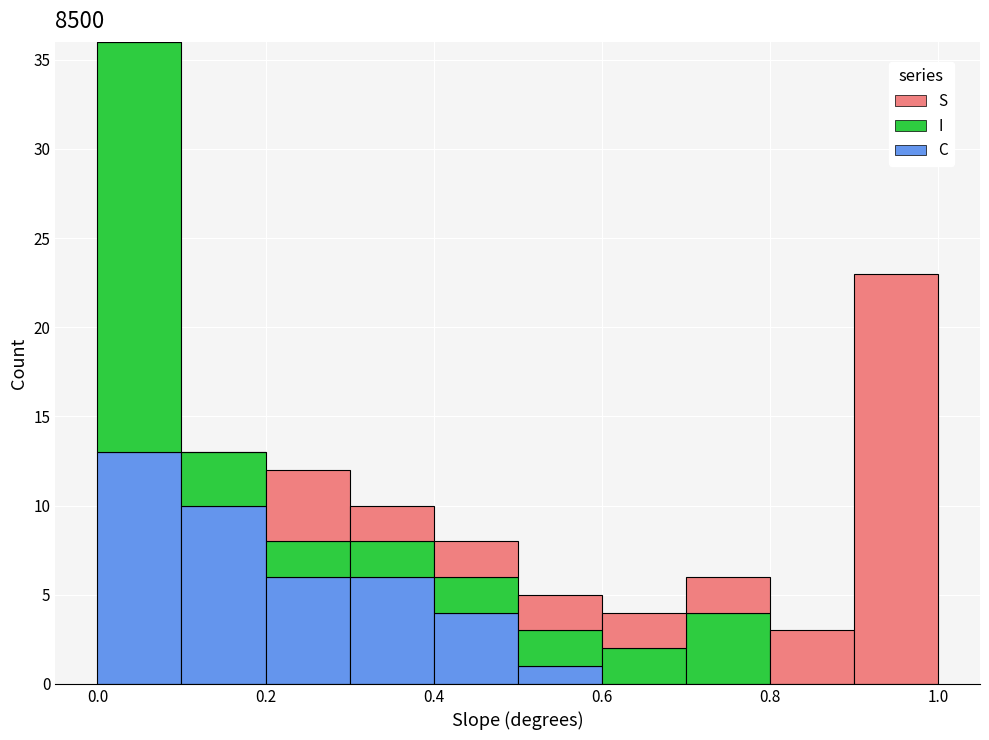

Reading left to right, list every stacked bar in this chart as the range it spans on the x-axis followed by its total height. The values are not printed on the chart, so give them approximately, as read against the axis.

0.0 to 0.1: 36
0.1 to 0.2: 13
0.2 to 0.3: 12
0.3 to 0.4: 10
0.4 to 0.5: 8
0.5 to 0.6: 5
0.6 to 0.7: 4
0.7 to 0.8: 6
0.8 to 0.9: 3
0.9 to 1.0: 23